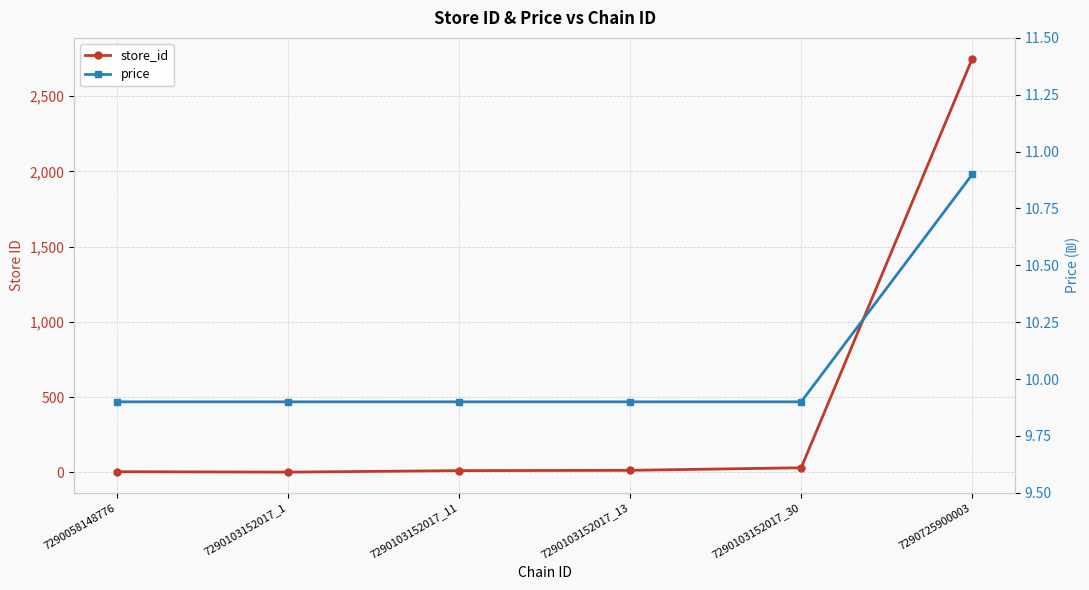

What is the label of the 3rd point from the right?

7290103152017_13